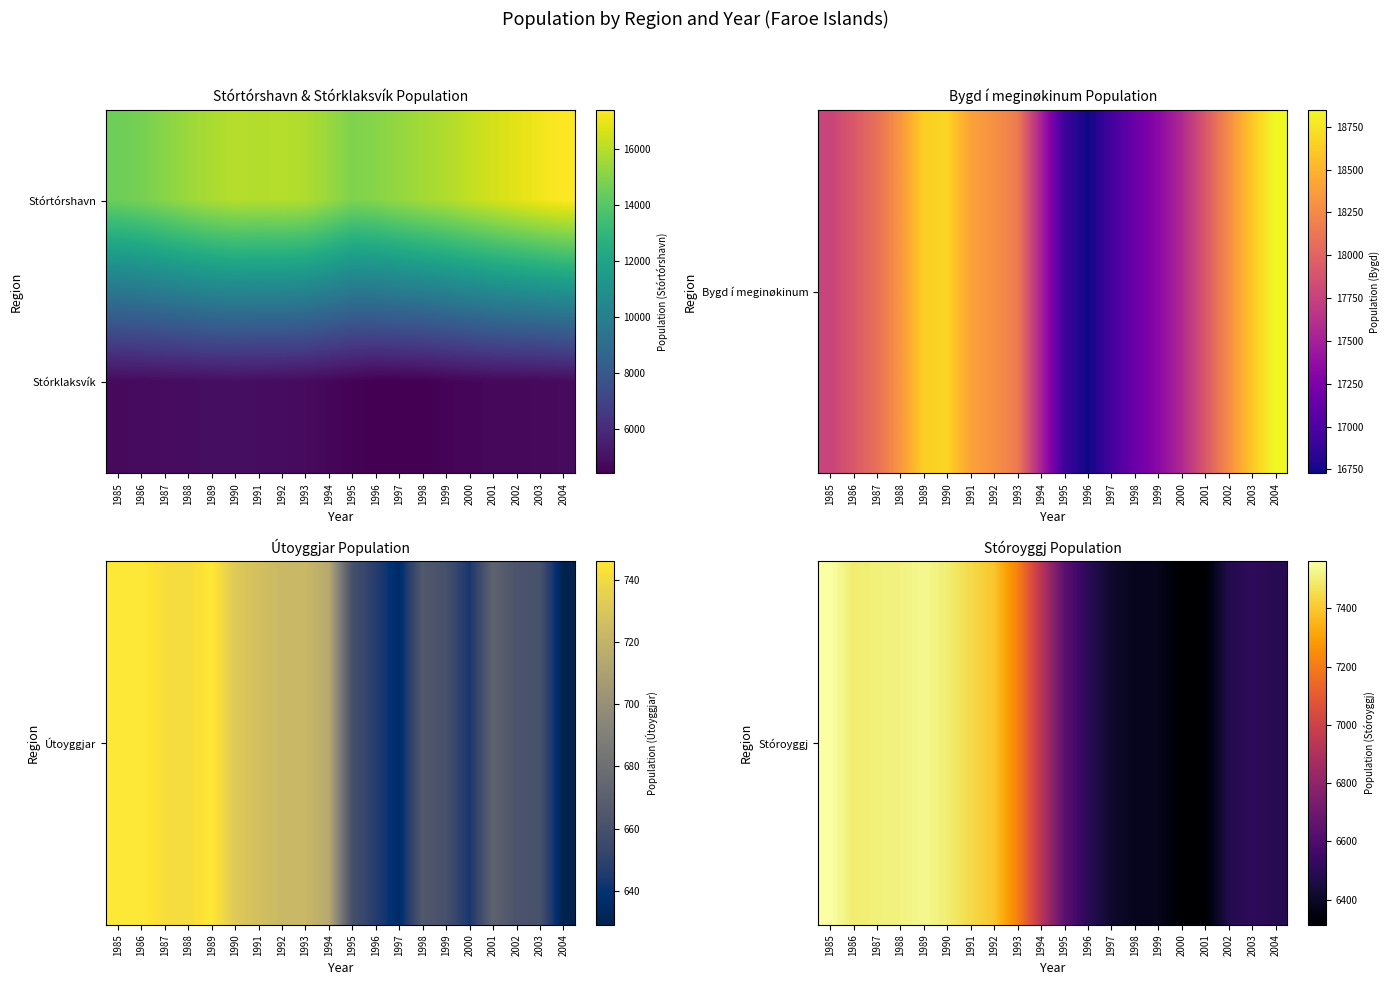

How many series are shown in this chart?

2